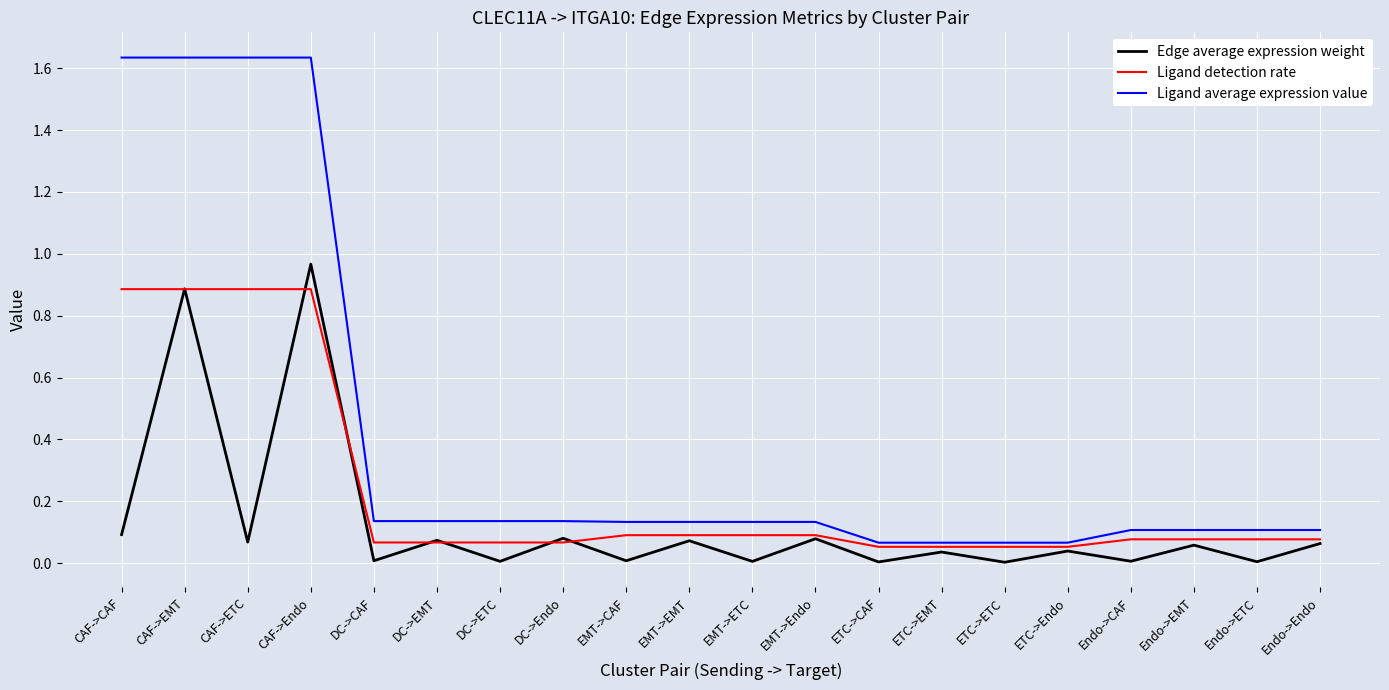

What position from the left is DC->Endo?

8